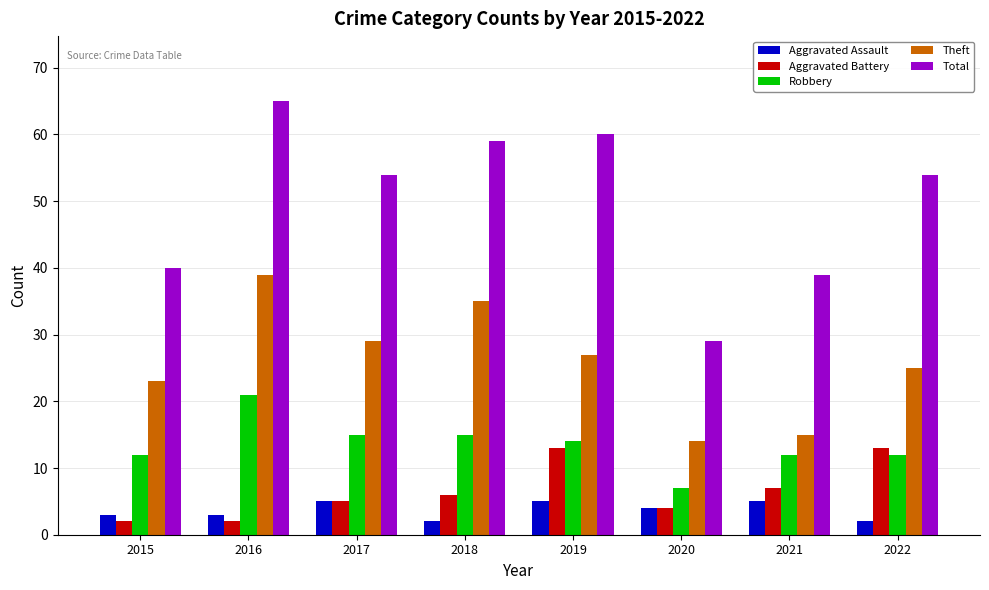

What is the maximum value for Robbery?

21